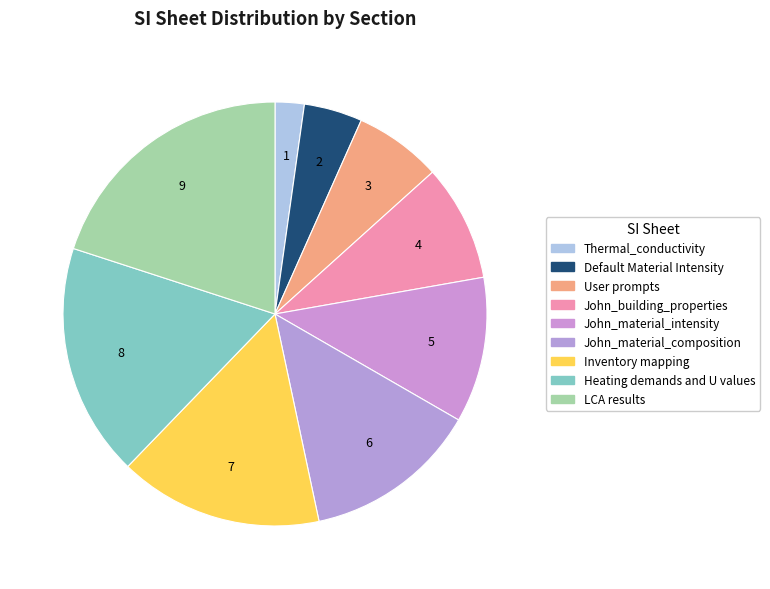

How many segments does this pie chart have?

9